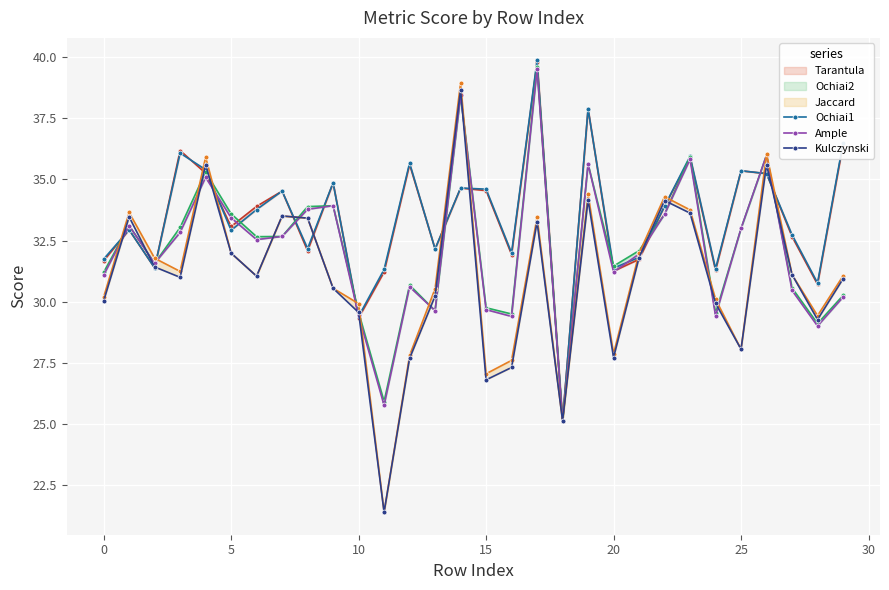

How many values in the Jaccard series are below 31?

13